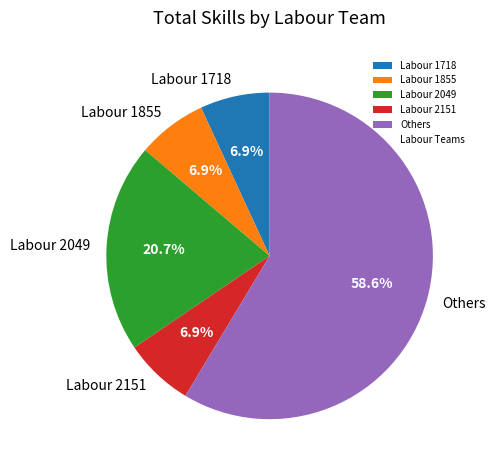

Count the number of slices in the pie.

5